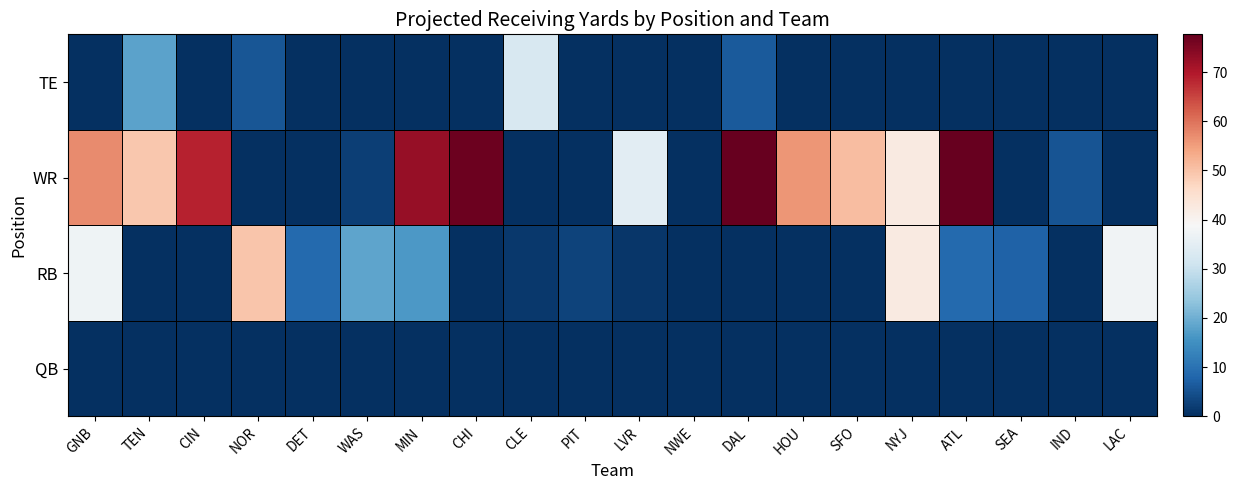

Between LAC and CIN, which is larger?

LAC